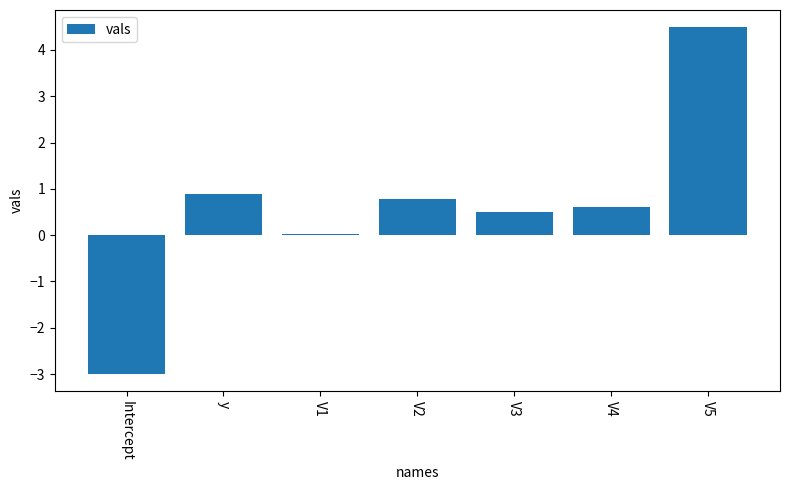

What is the sum of all values?

4.3